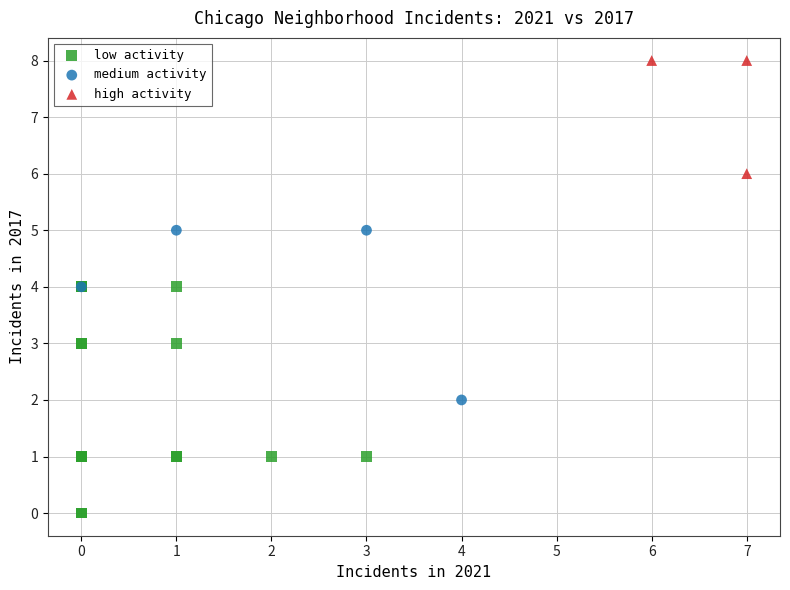

Which series contains the lowest Y value?

low activity